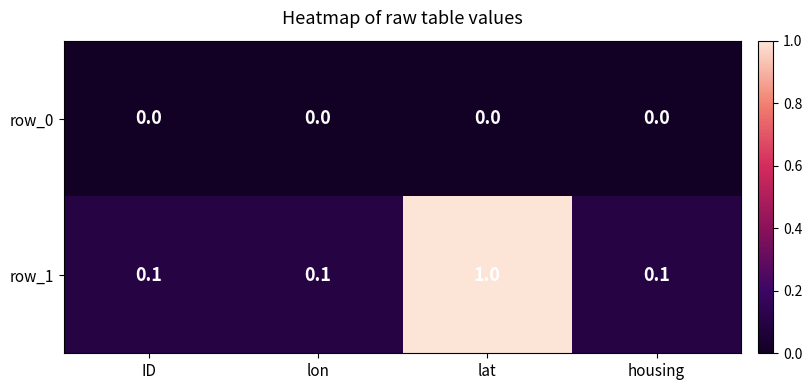

Reading left to right, what are all the values shown in this chart?

row_0: 0.0	0.0	0.0	0.0
row_1: 0.1	0.1	1.0	0.1